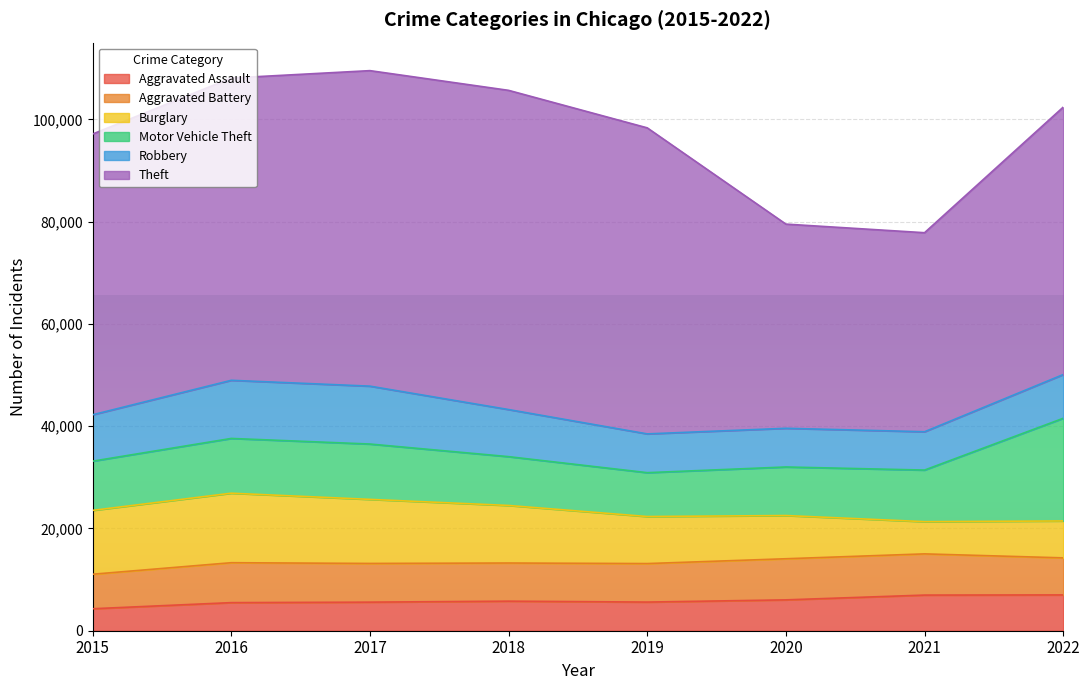

How many lines are shown in the chart?

6